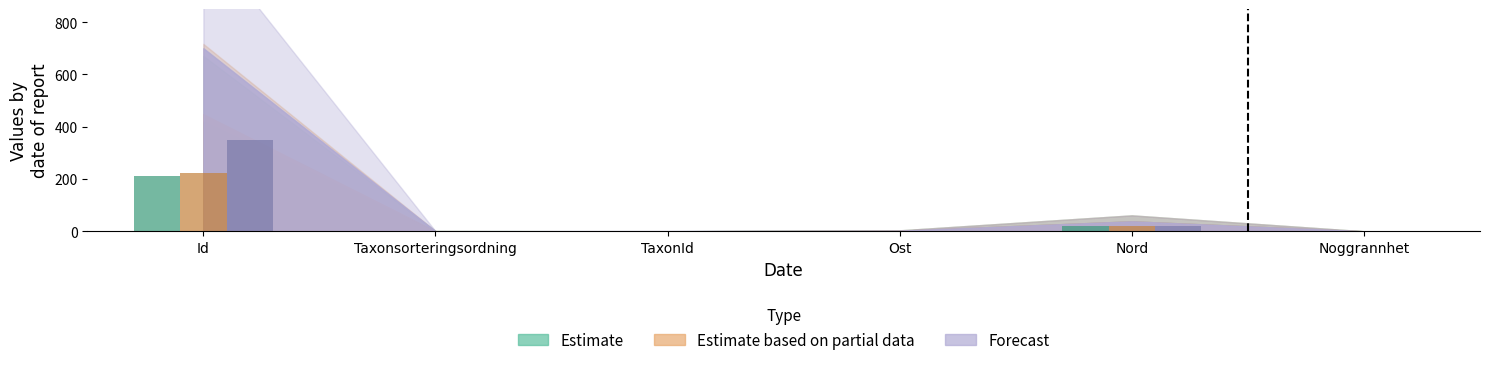

What is the sum of all Estimate values?

230.0